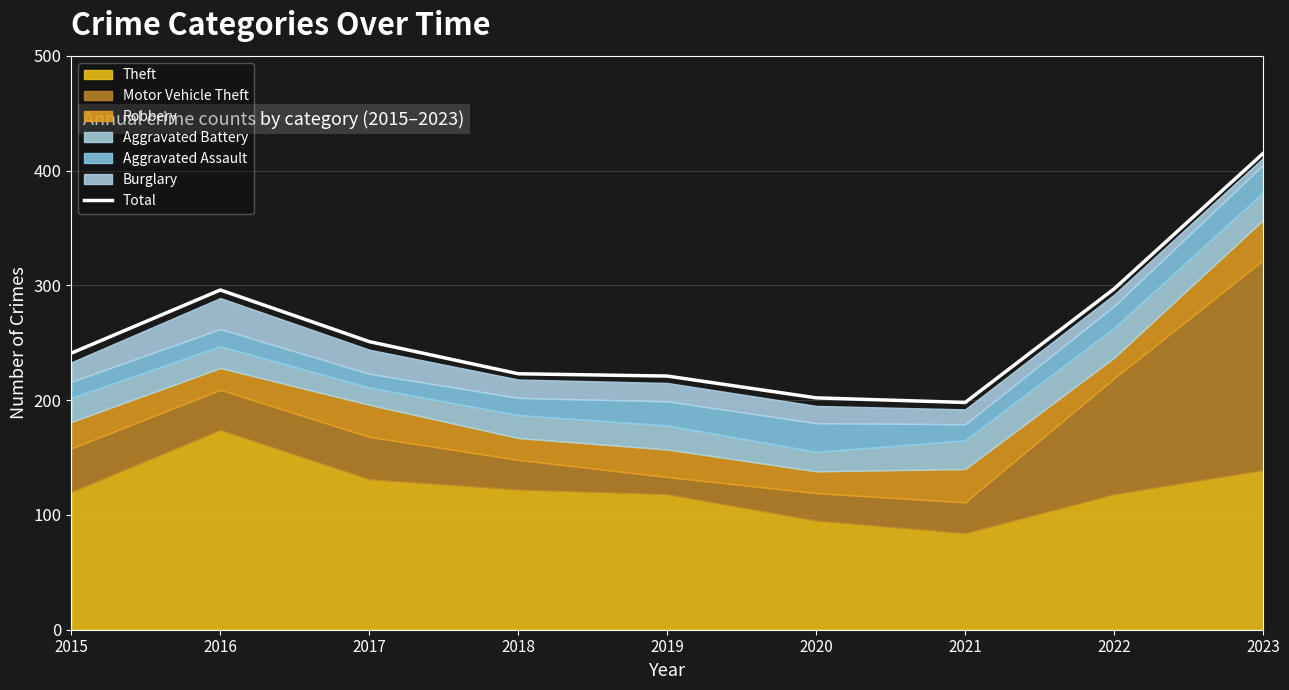

Rank the categories by value from highest to lowest.

2023, 2022, 2016, 2017, 2015, 2018, 2019, 2020, 2021